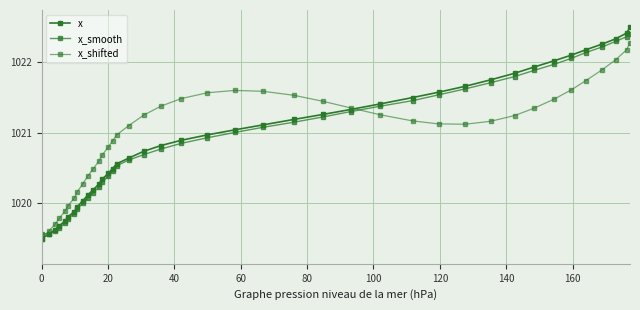

Rank the series by their maximum value, from highest to lowest.

x, x_smooth, x_shifted